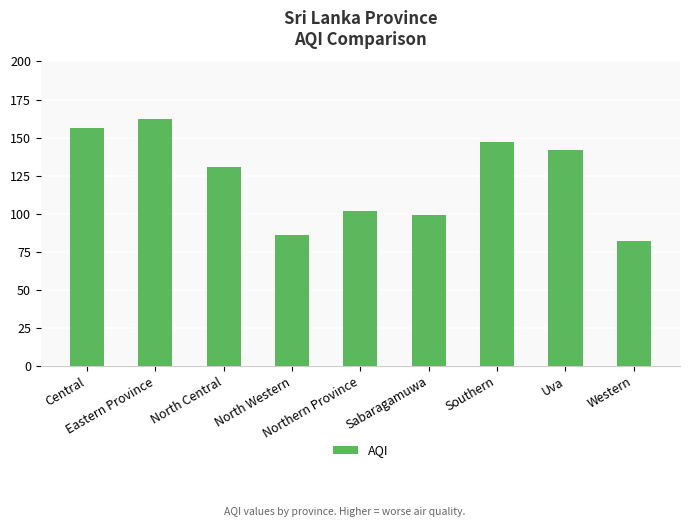

What is the sum of all values?

1107